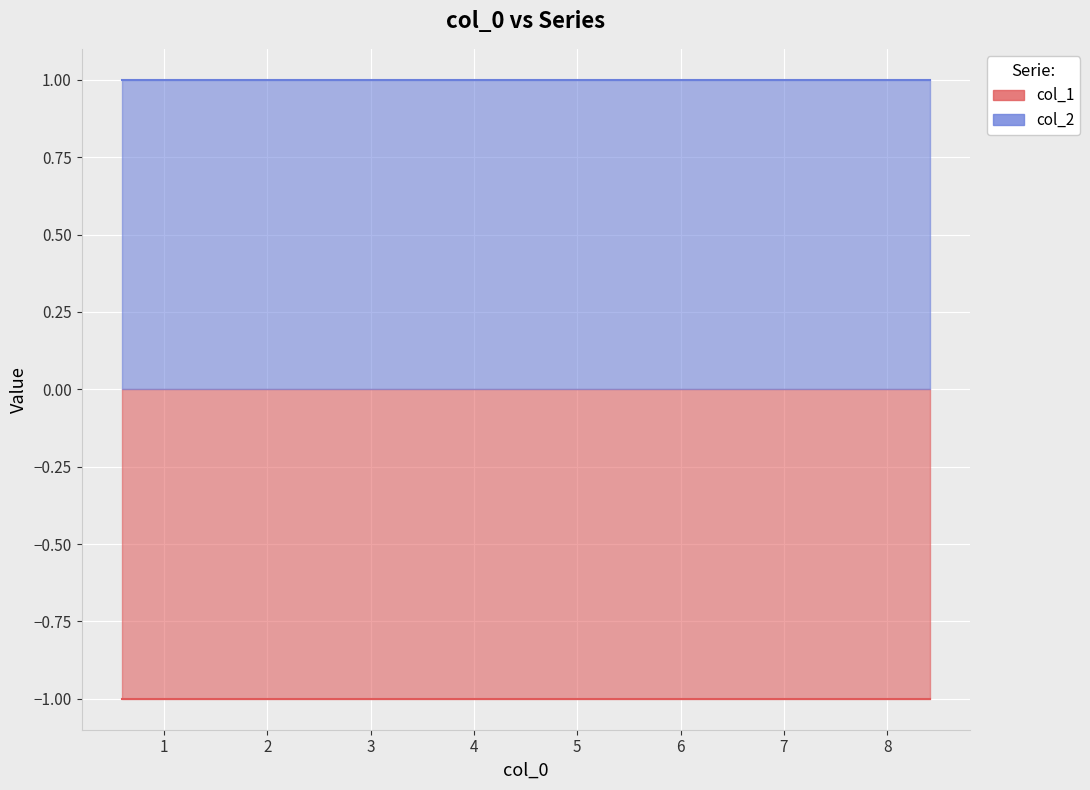

Is it true that col_1 equals -1 at 2.43945?

True